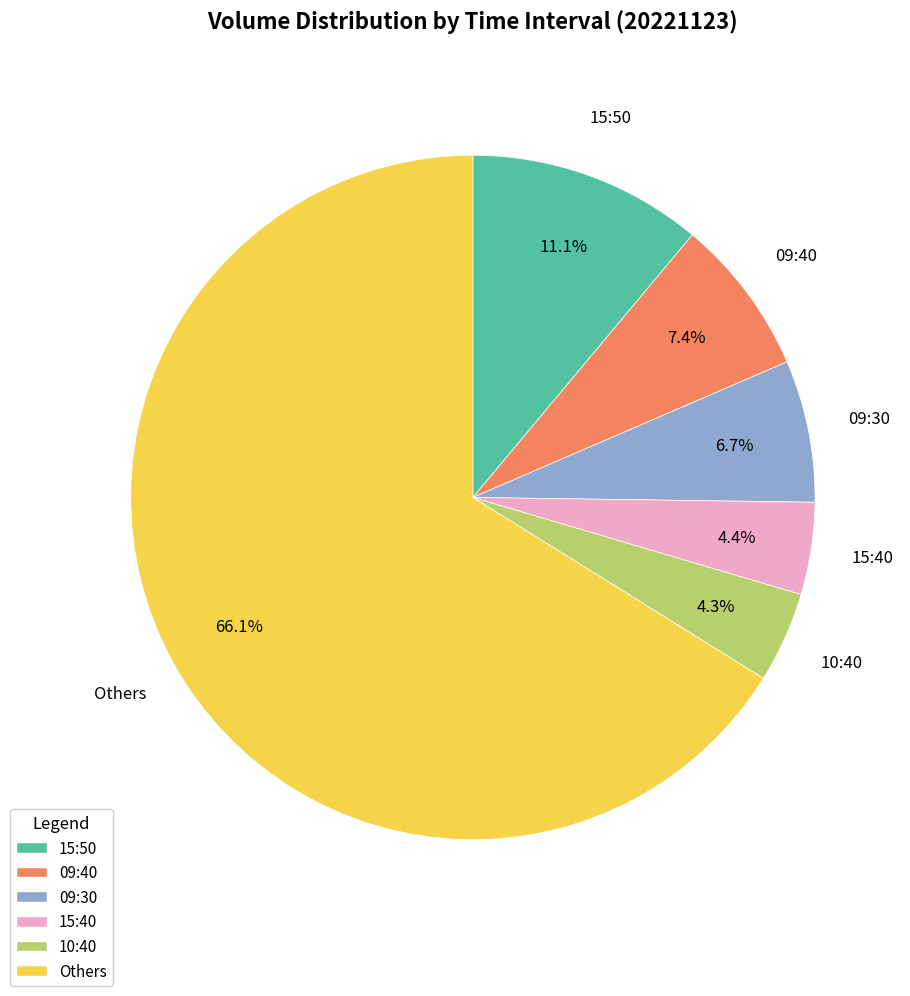

Which category has the biggest portion of the pie?

Others